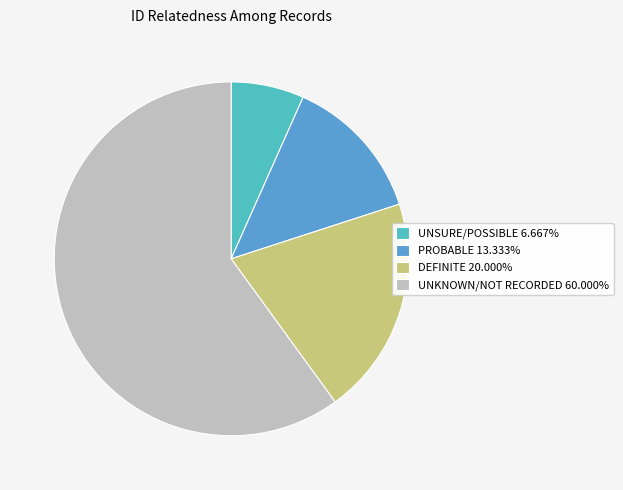

Do DEFINITE 20.000% and UNSURE/POSSIBLE 6.667% together represent more than half of the pie?

No